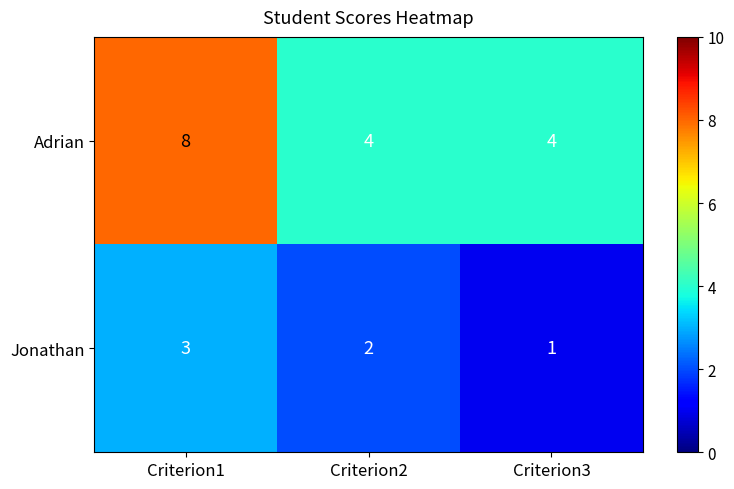

True or false: Jonathan has a value of 1 at Criterion3.

True